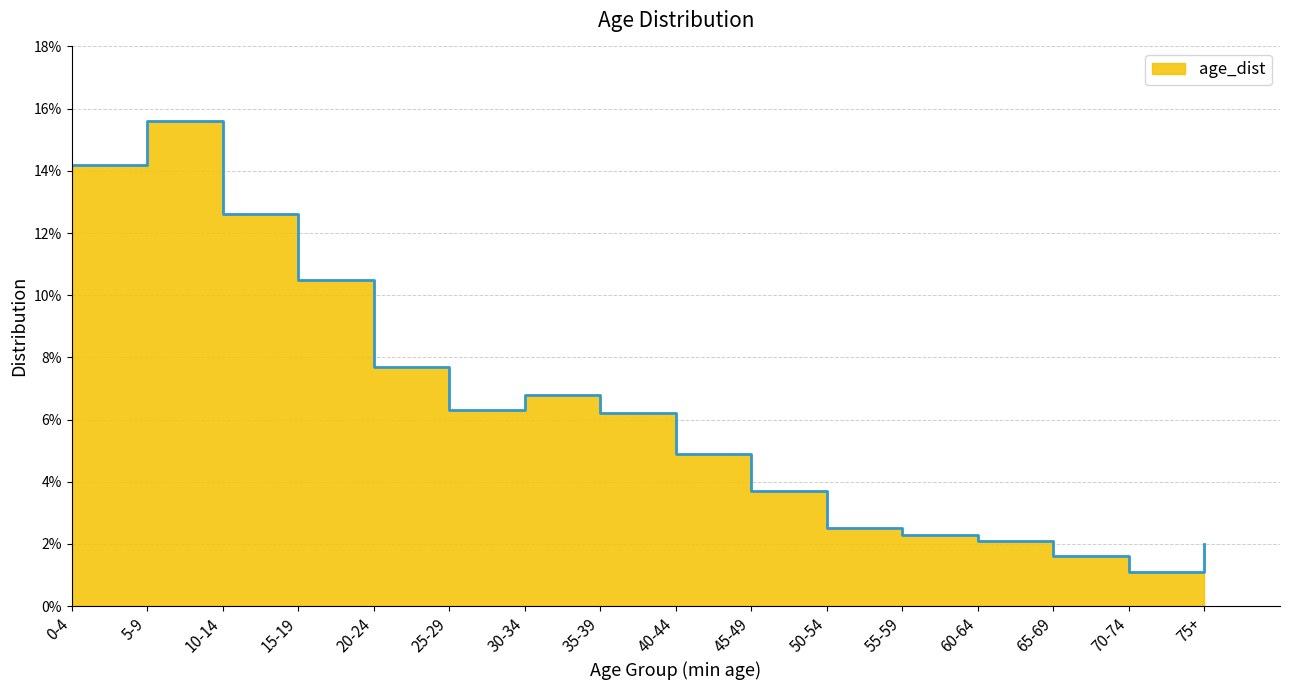

True or false: the data shows 0.0 at 45-49.

False